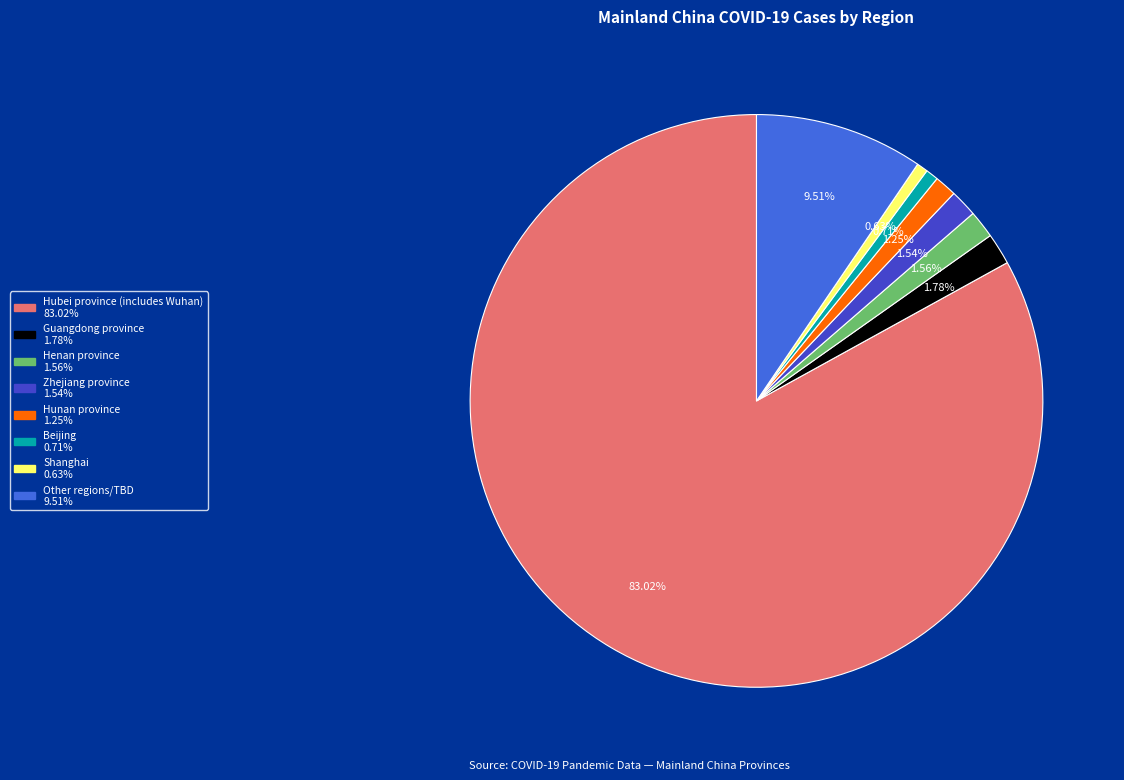

Which has a higher value, Zhejiang province or Beijing?

Zhejiang province